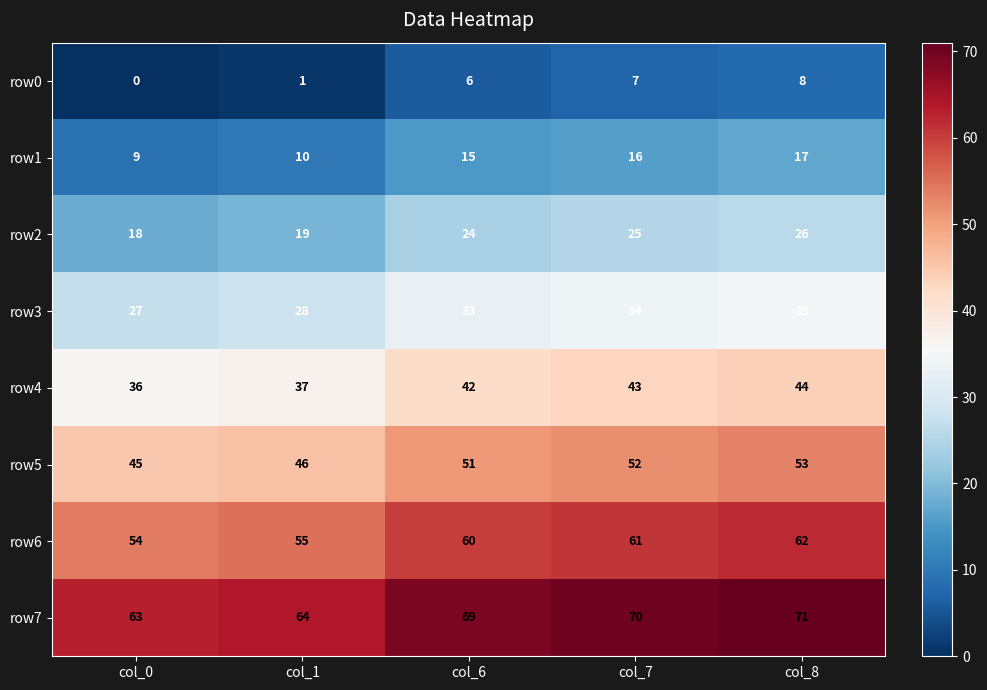

At which category does the chart reach its minimum across all series?

col_0